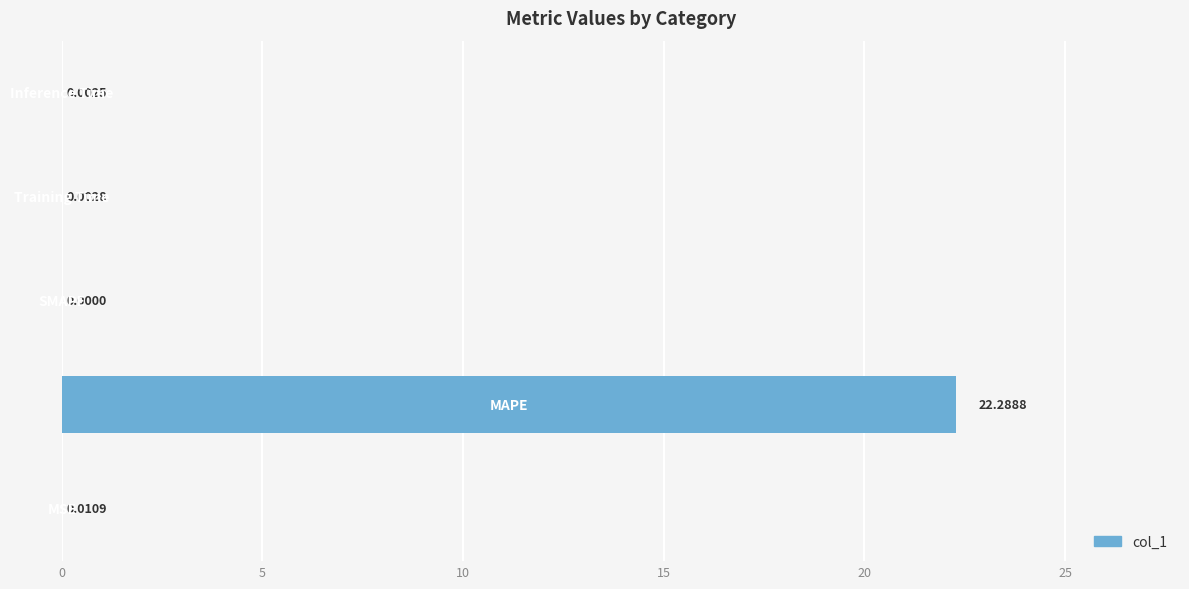

What is the sum of all values?

22.3